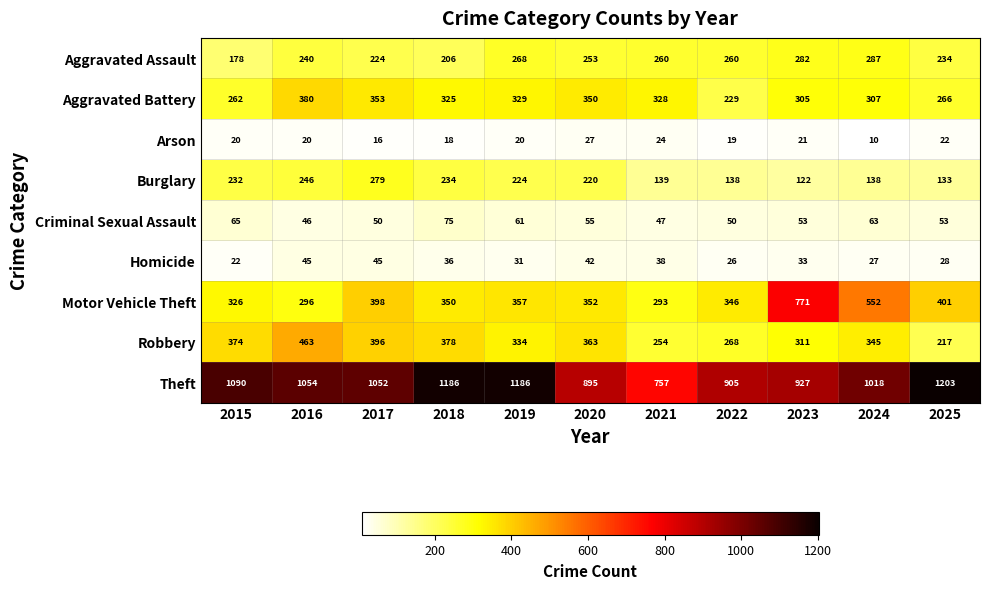

Read the Arson value at 2023, to the nearest 10.

20